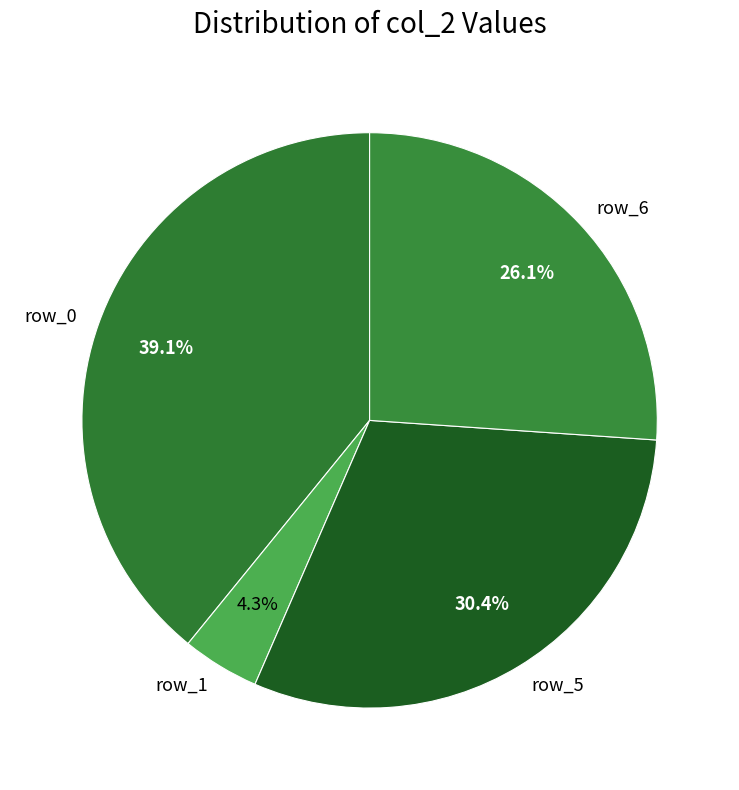

To the nearest percent, what is the difference between the row_5 and row_6 slice percentages?

4%